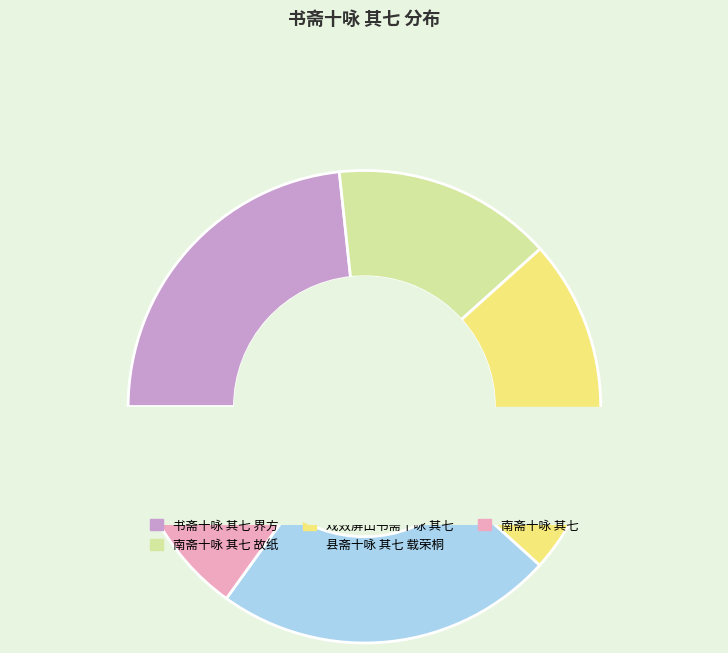

Is there any slice that represents more than half of the pie?

No